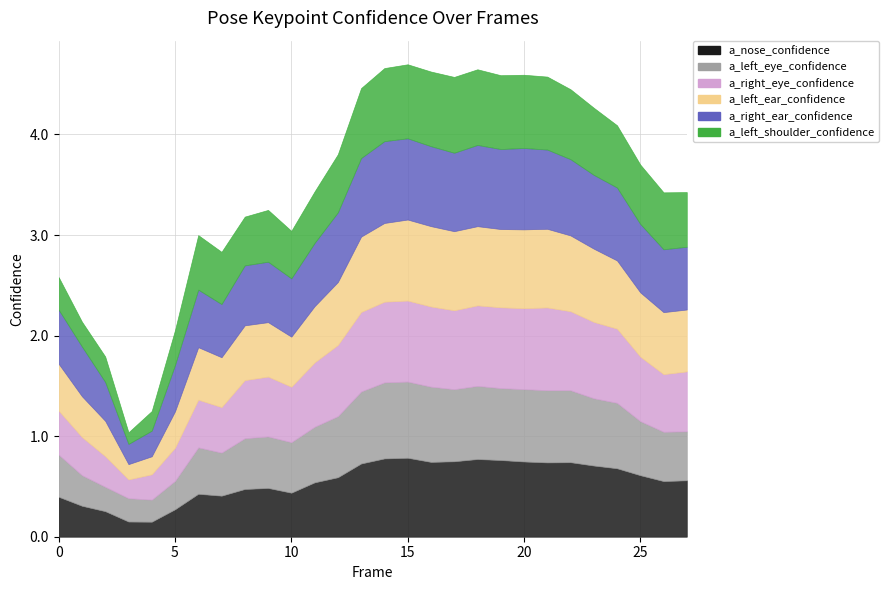

The value of a_left_eye_confidence at 9 is 0.5. True or false?

True